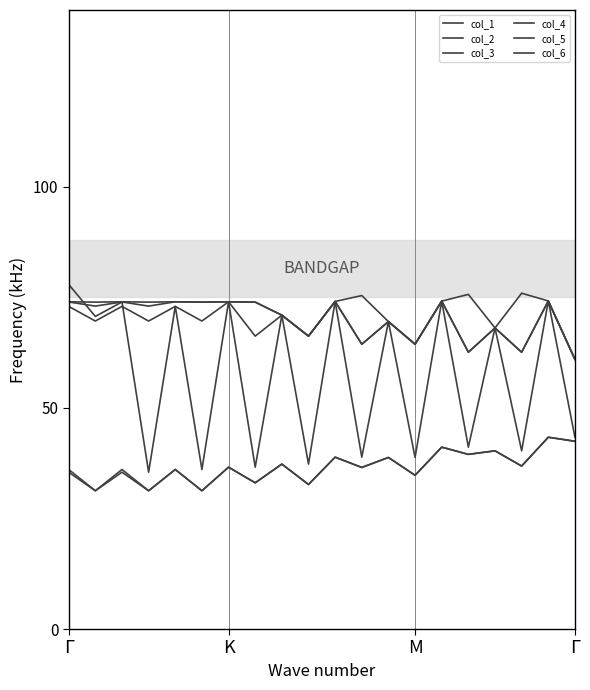

How many categories are shown in the chart?

20